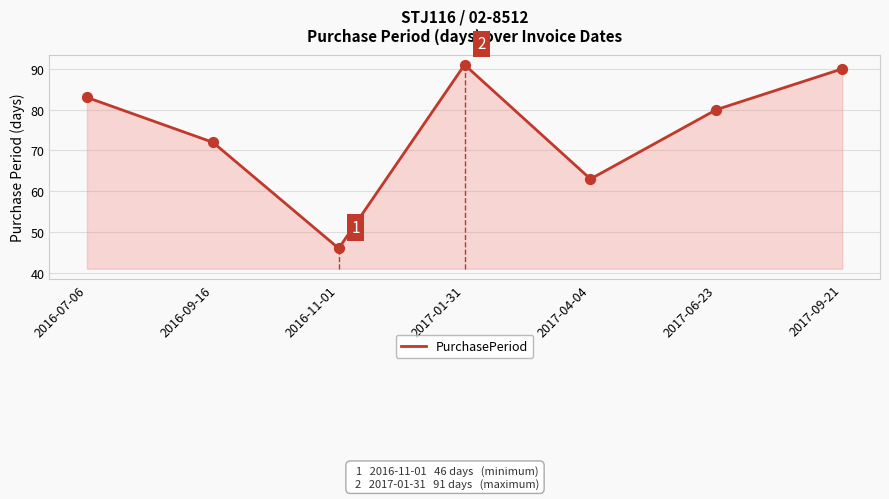

What is the change in value from 2016-07-06 to 2017-09-21?

+7